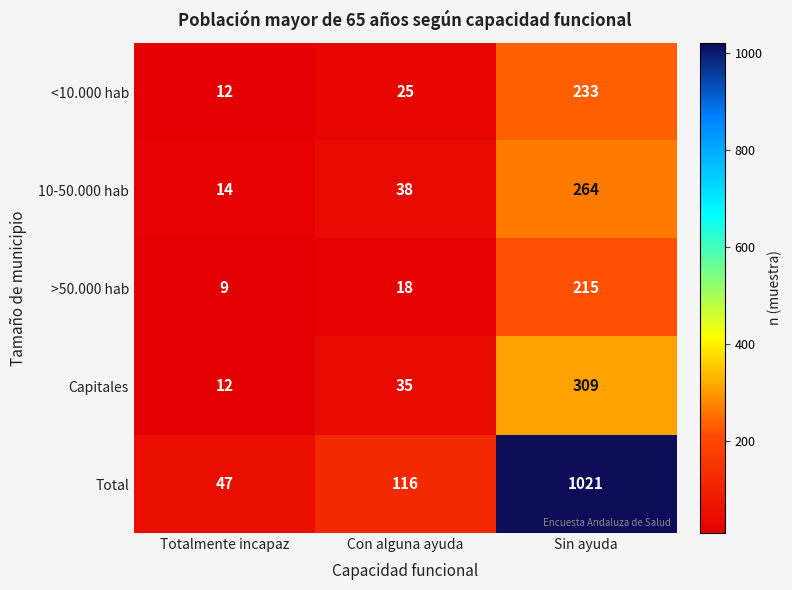

What is the difference between the highest and lowest values at Totalmente incapaz?

38